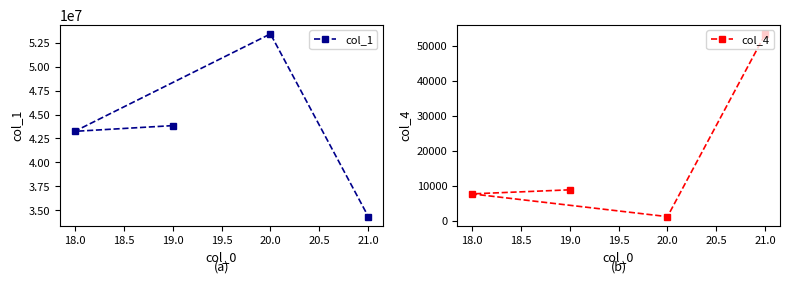

Does the chart display data point markers on the line(s)?

Yes